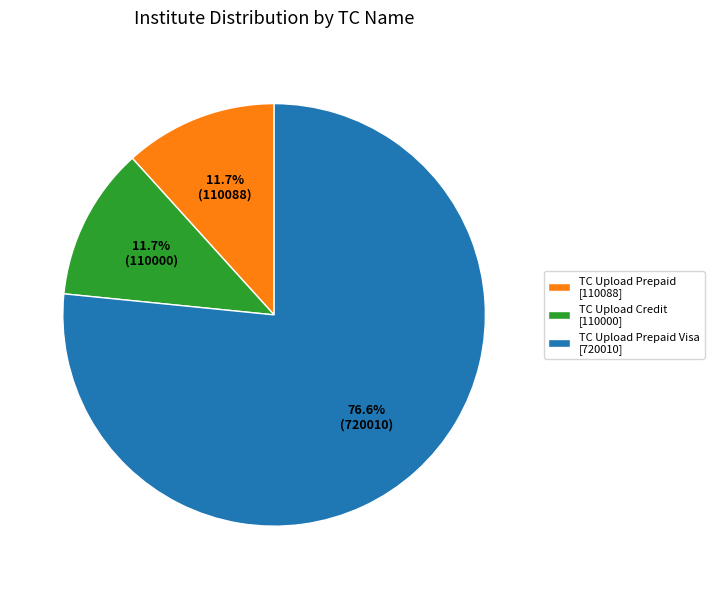

Which category has the biggest portion of the pie?

TC Upload Prepaid Visa [720010]